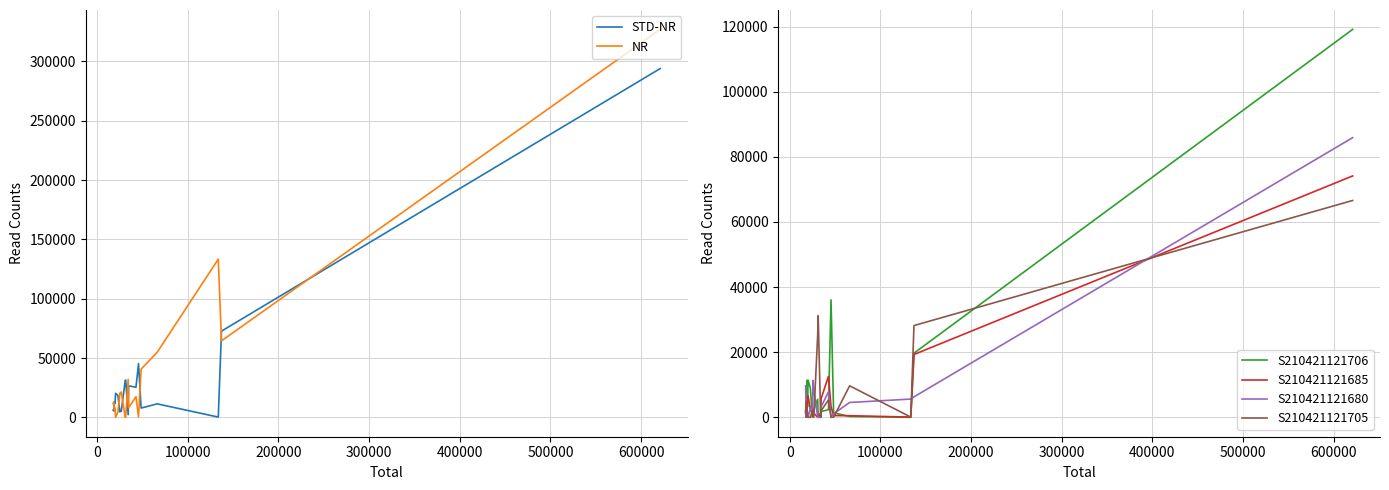

What is the average value of the S210421121685 series?

7059